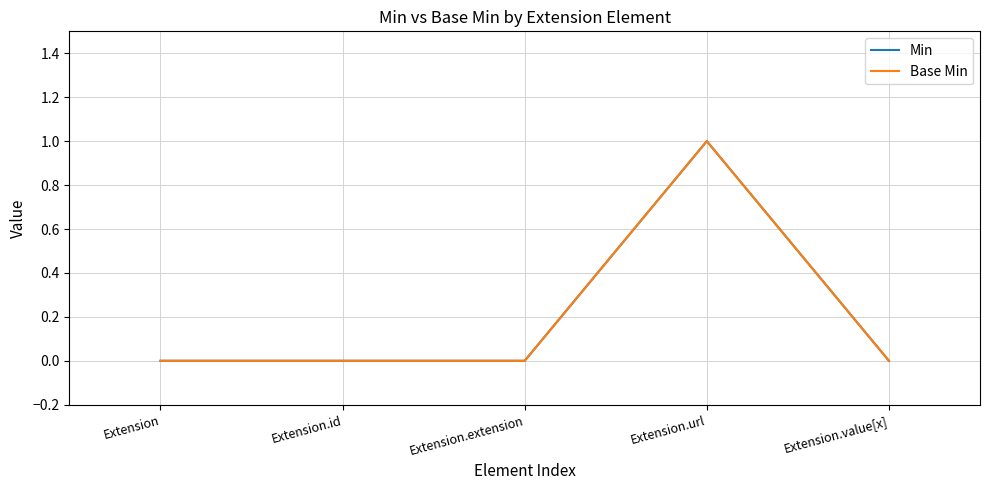

Reading left to right, extract all data points from this chart.

Min: 0	0	0	1	0
Base Min: 0	0	0	1	0